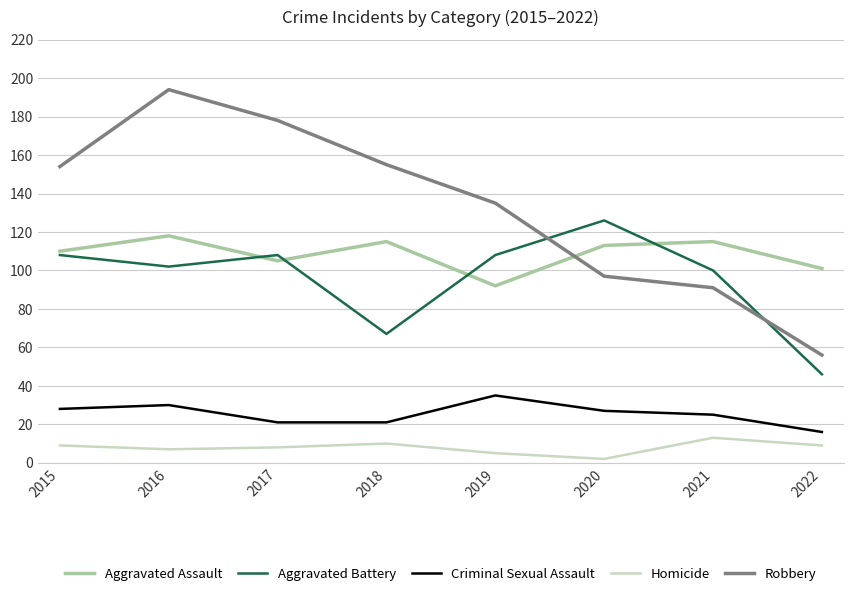

What is the lowest value of the Robbery series?

56